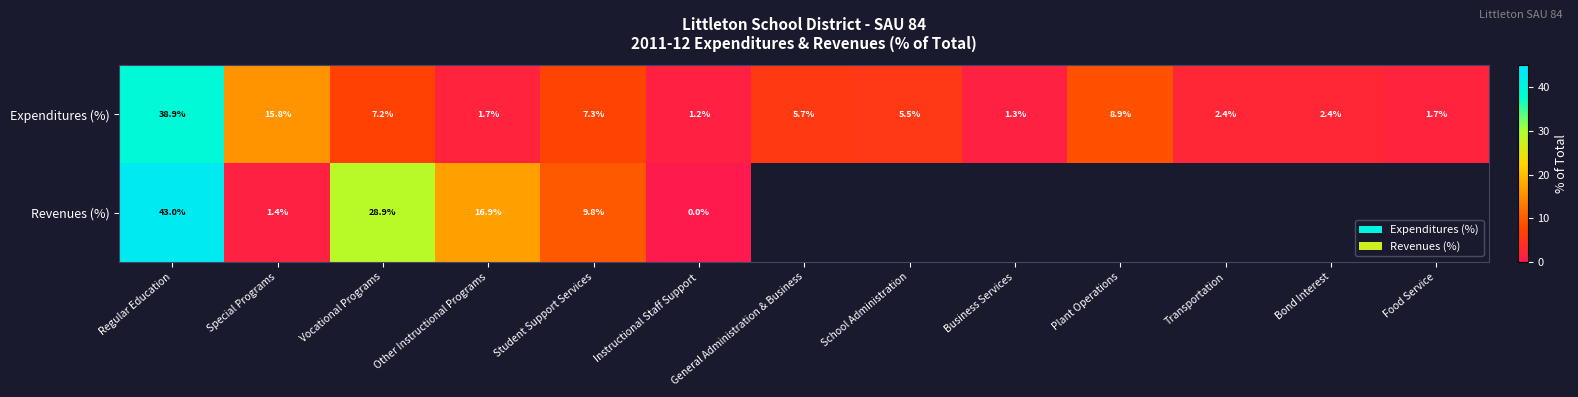

Is the value of Expenditures (%) at Vocational Programs greater than the value of Revenues (%) at Regular Education?

No